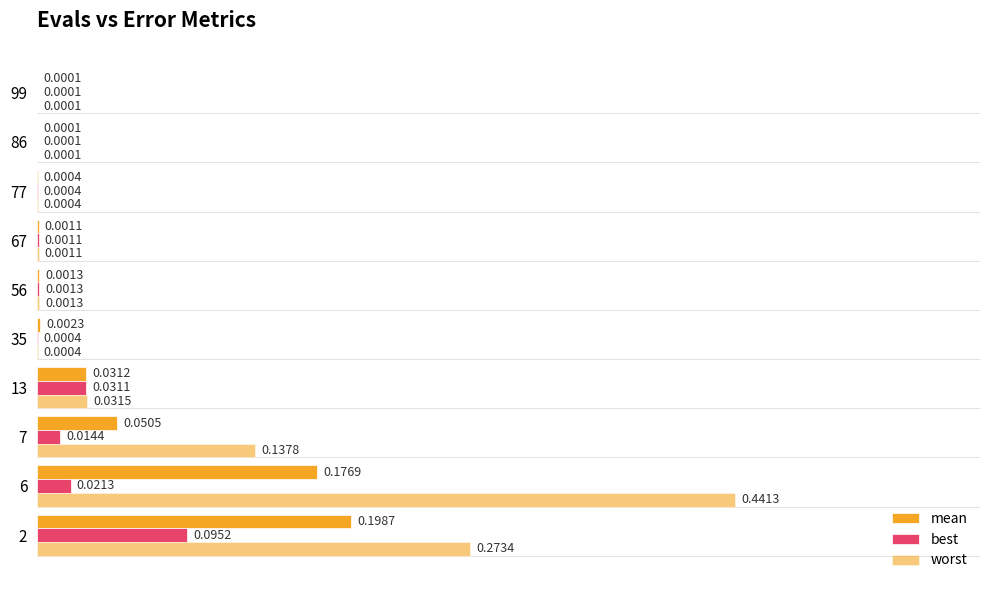

List the series in order of their peak value, lowest first.

best, mean, worst